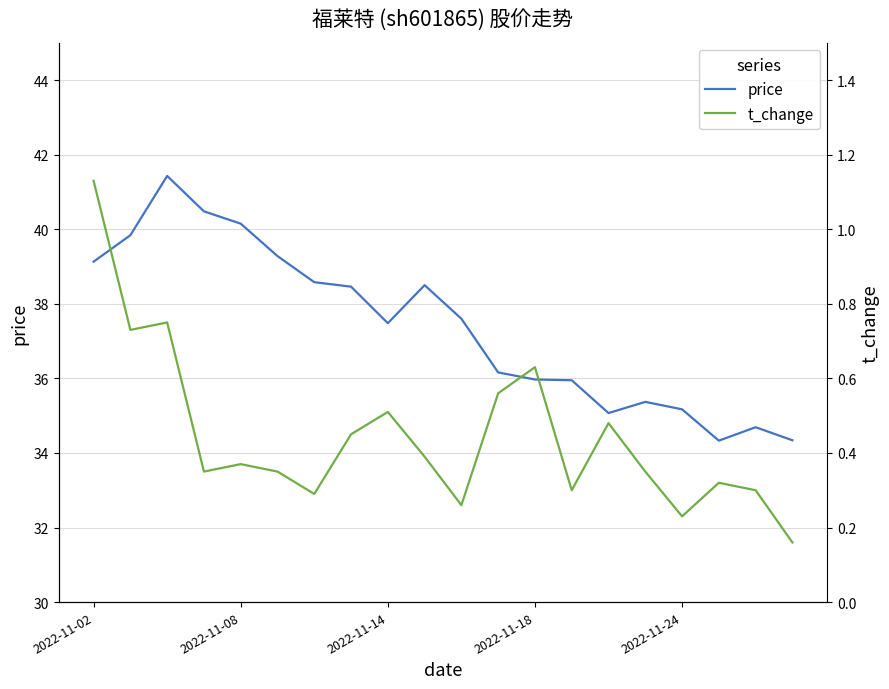

What is the minimum value for price?

34.3